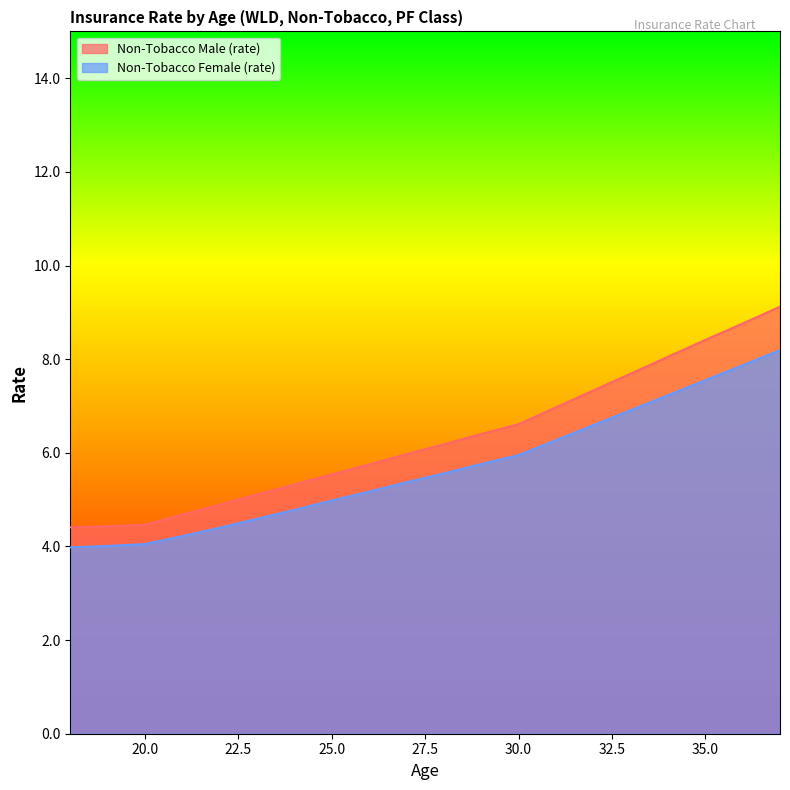

True or false: Non-Tobacco Female (rate) has more than 2 interior local peaks.

False